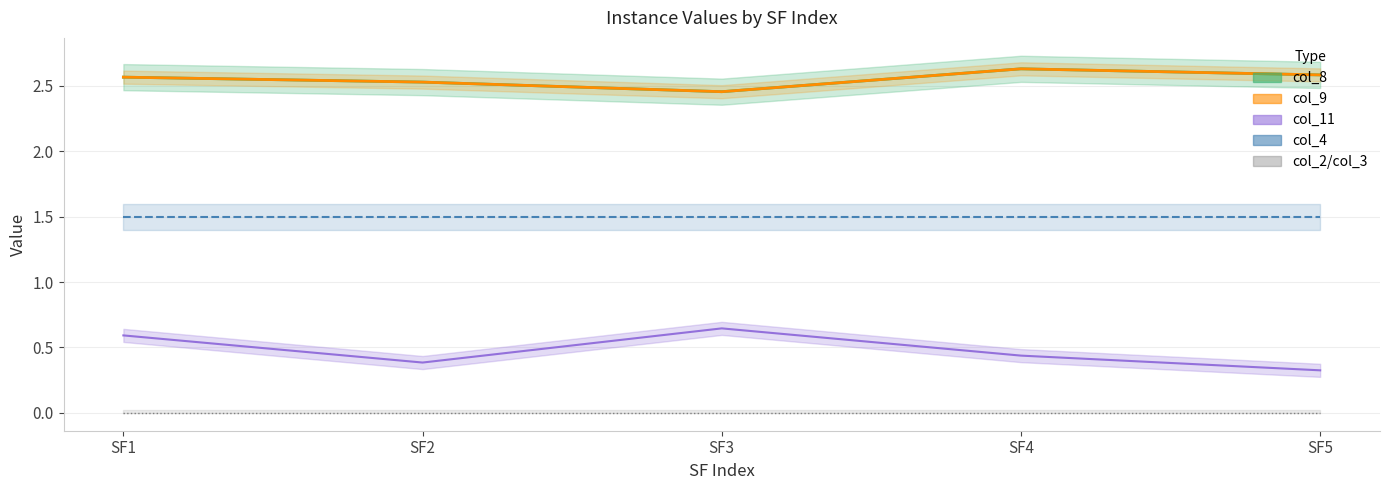

Is this an area chart (filled region under the line)?

No